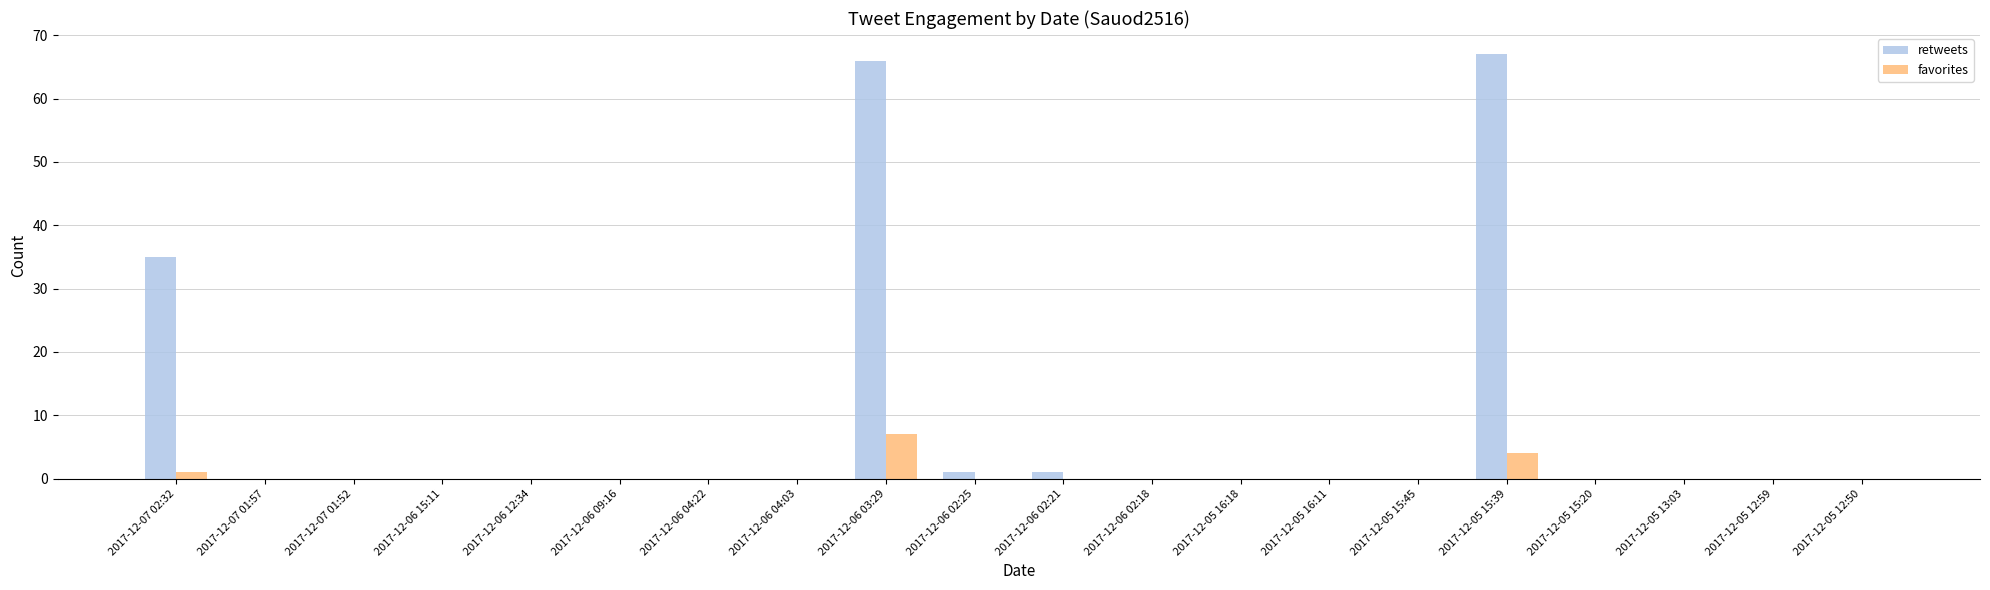

The retweets series shows 41 at 2017-12-05 16:18. True or false?

False